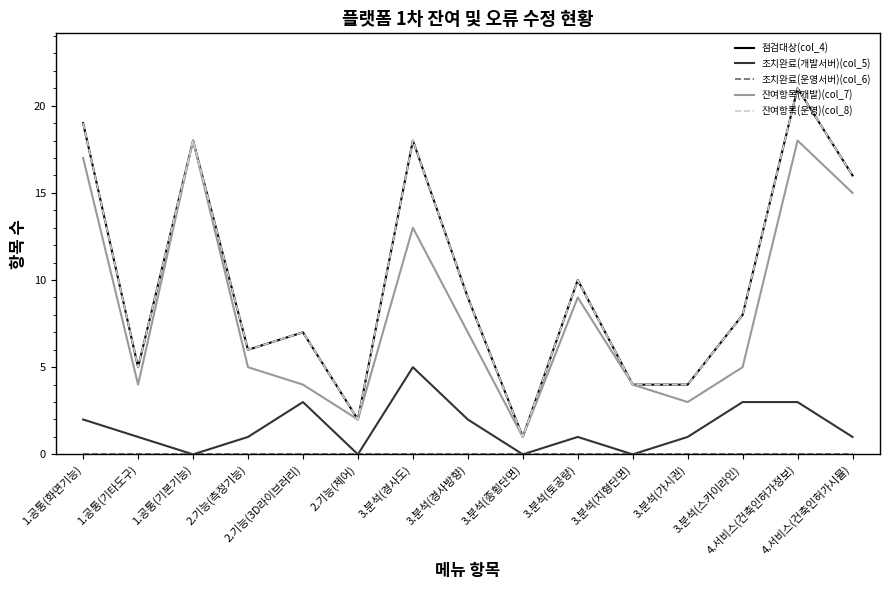

Reading left to right, what are all the values shown in this chart?

점검대상(col_4): 19	5	18	6	7	2	18	9	1	10	4	4	8	21	16
조치완료(개발서버)(col_5): 2	1	0	1	3	0	5	2	0	1	0	1	3	3	1
조치완료(운영서버)(col_6): 0	0	0	0	0	0	0	0	0	0	0	0	0	0	0
잔여항목(개발)(col_7): 17	4	18	5	4	2	13	7	1	9	4	3	5	18	15
잔여항목(운영)(col_8): 19	5	18	6	7	2	18	9	1	10	4	4	8	21	16